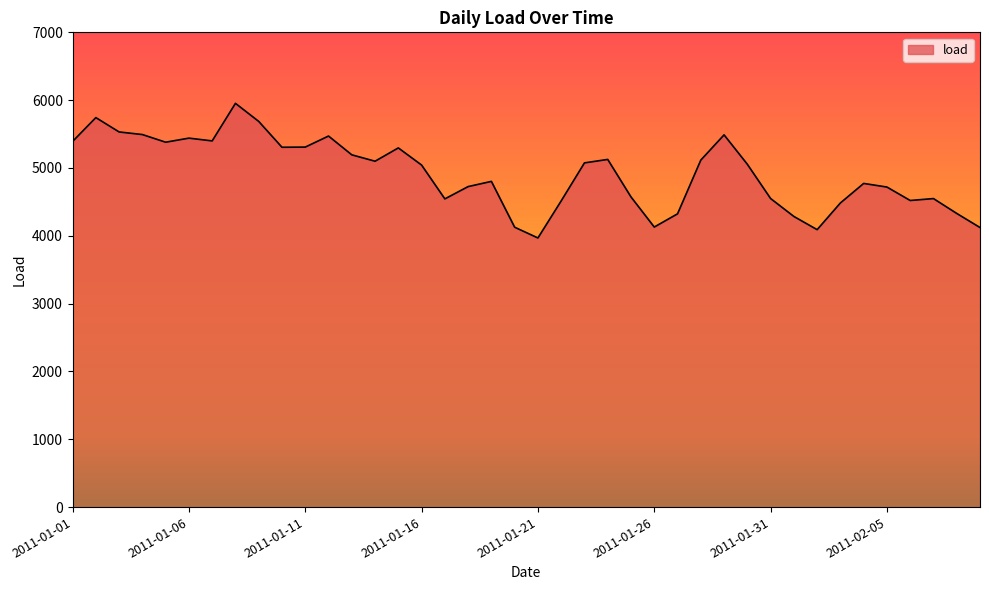

What is the difference between the maximum and minimum values?

1984.9